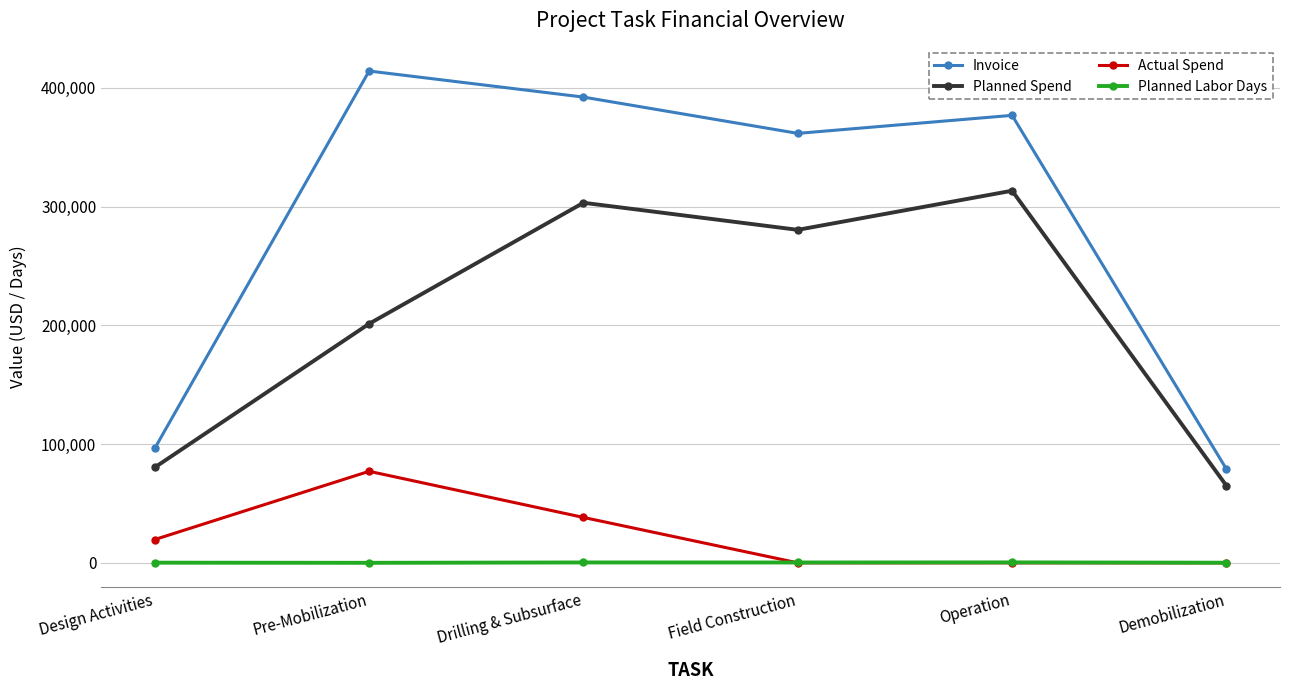

What is the spread (max minus min) of values at Field Construction?

361680.2